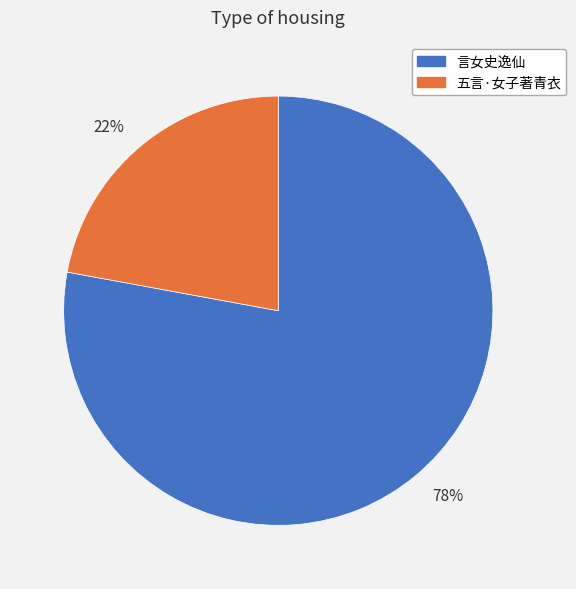

To the nearest percent, what is the combined percentage of 78% and 22%?

100%